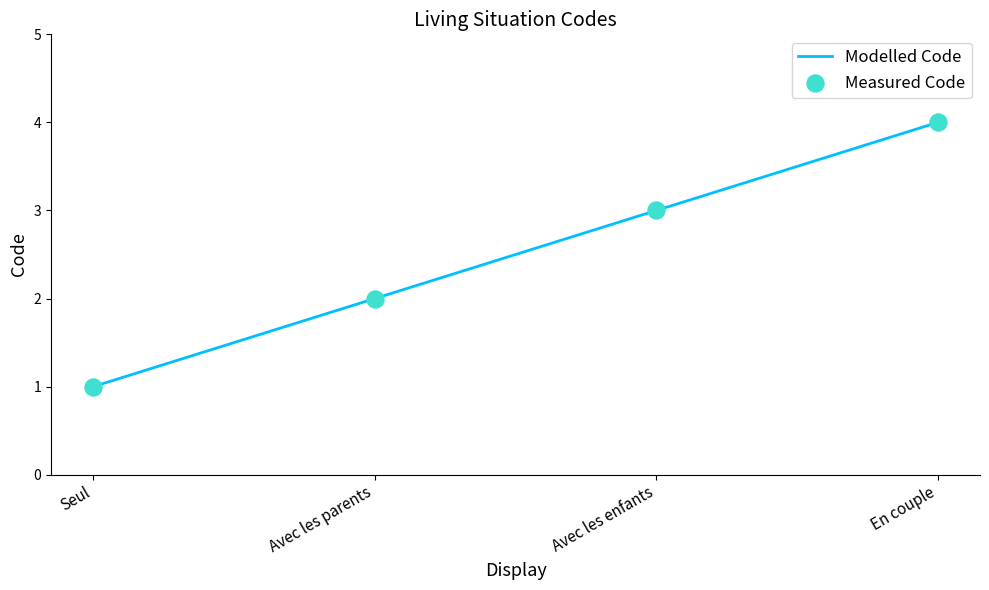

Between Avec les enfants and Avec les parents, which is larger?

Avec les enfants